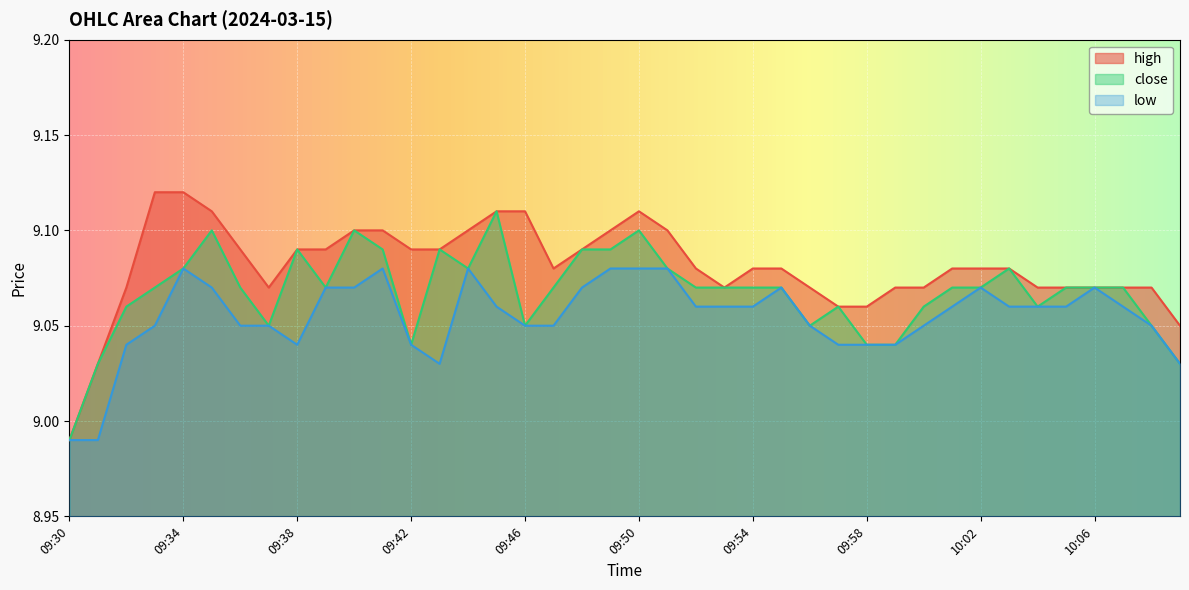

What are all the series names shown in the legend?

high, close, low